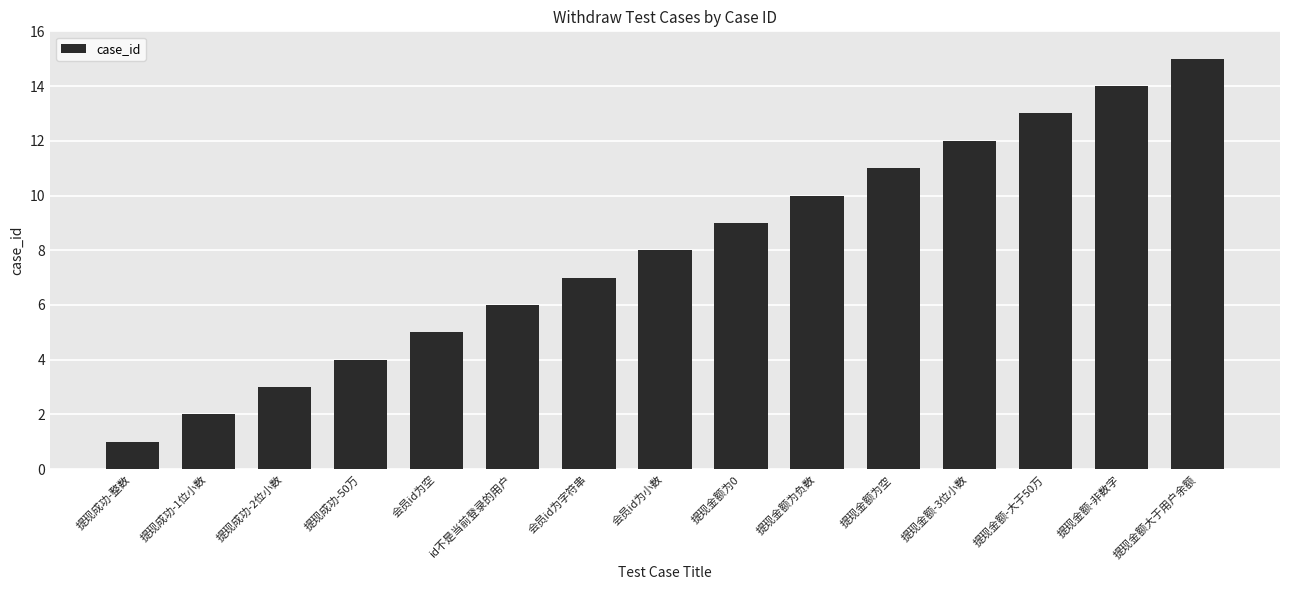

What is the approximate value at id不是当前登录的用户?

6